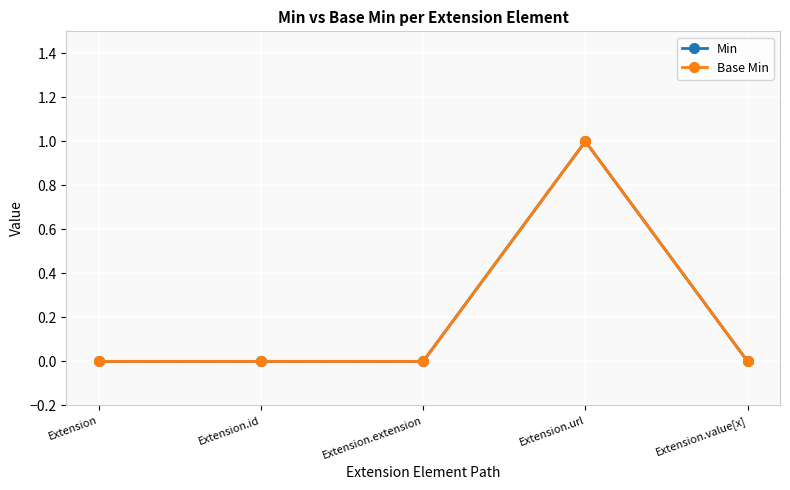

True or false: Min and Base Min intersect in this chart.

False